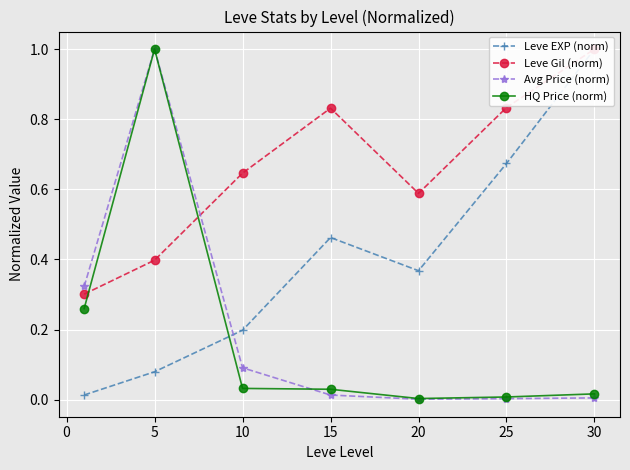

Is the value of HQ Price (norm) at 30 greater than the value of Avg Price (norm) at 10?

No